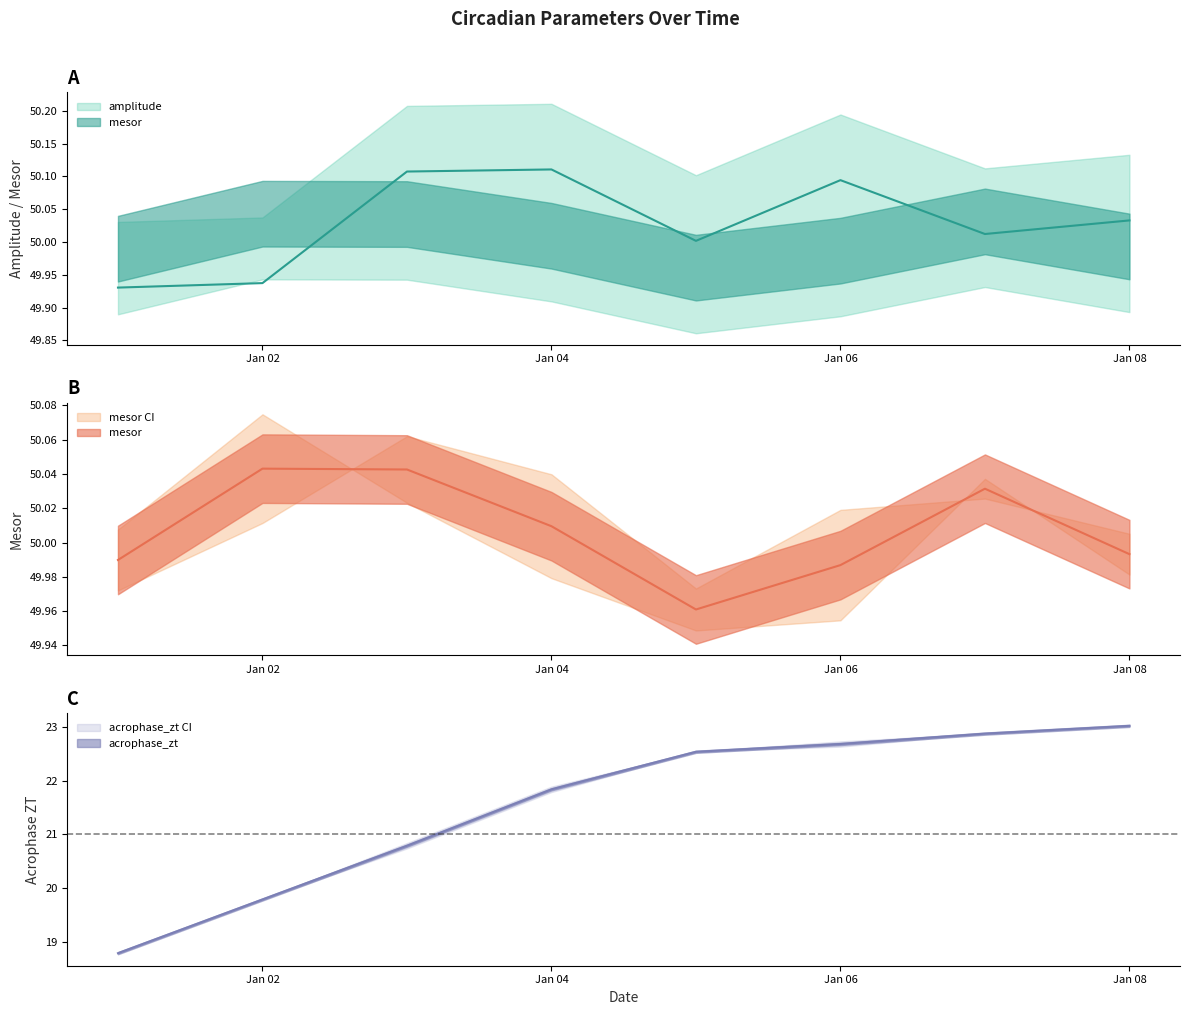

Where is the first local maximum for amplitude?

Jan 04